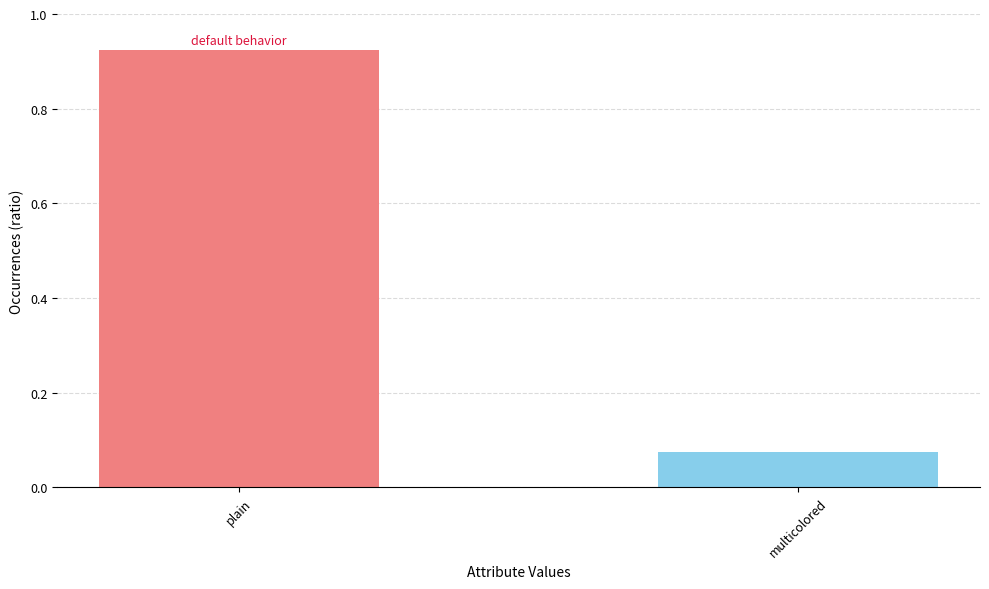

What is the change in value from plain to multicolored?

-0.9